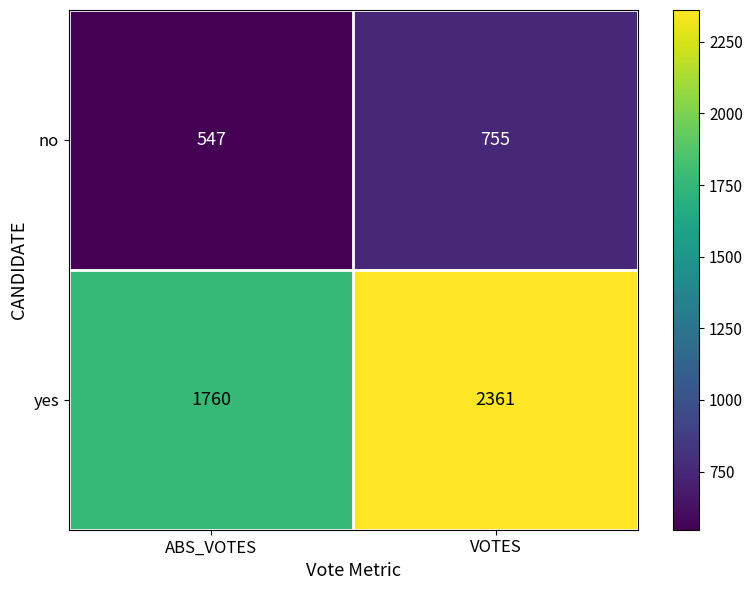

At which category is the sum across all series the highest?

VOTES